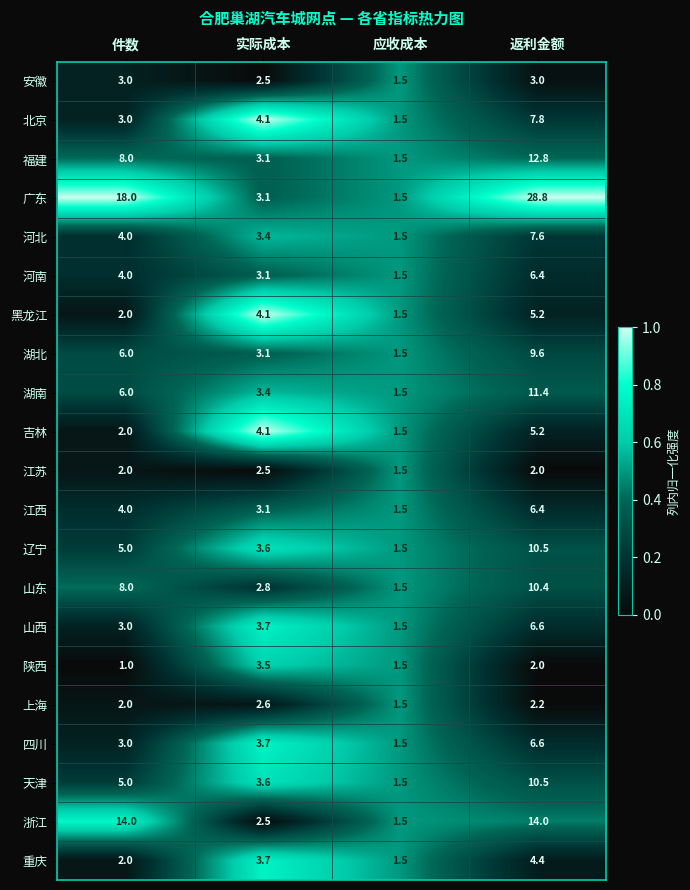

What is the sum of the 湖南 values at 实际成本 and 应收成本?

4.9